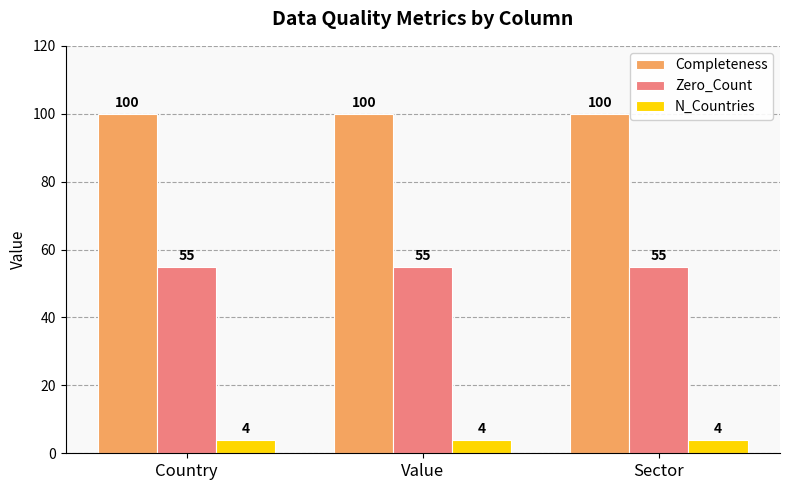

Are the bars grouped side by side (vs. stacked)?

Yes